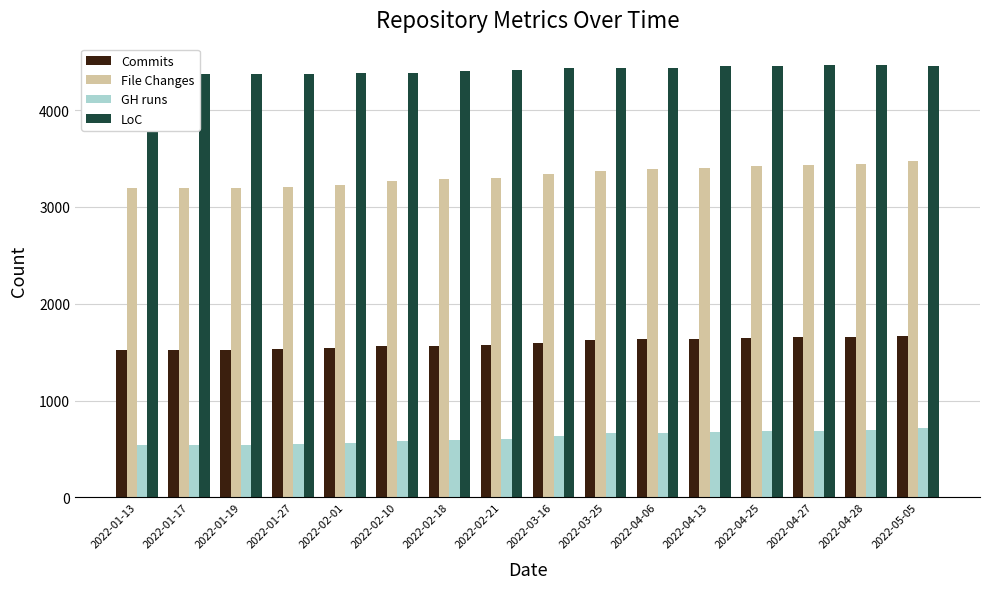

At which category does the chart reach its minimum across all series?

2022-01-13